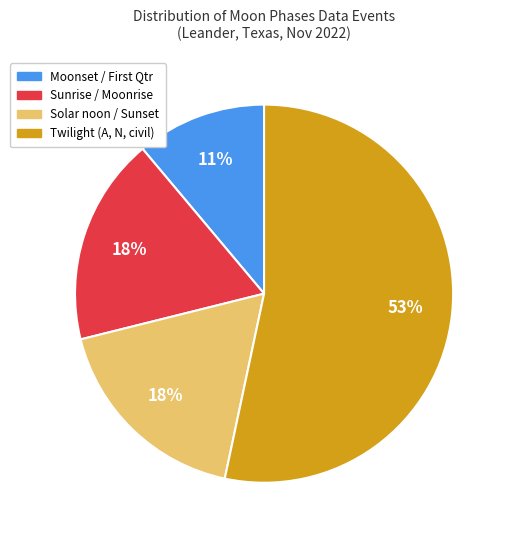

Is it true that Solar noon / Sunset is 12% of the pie?

False